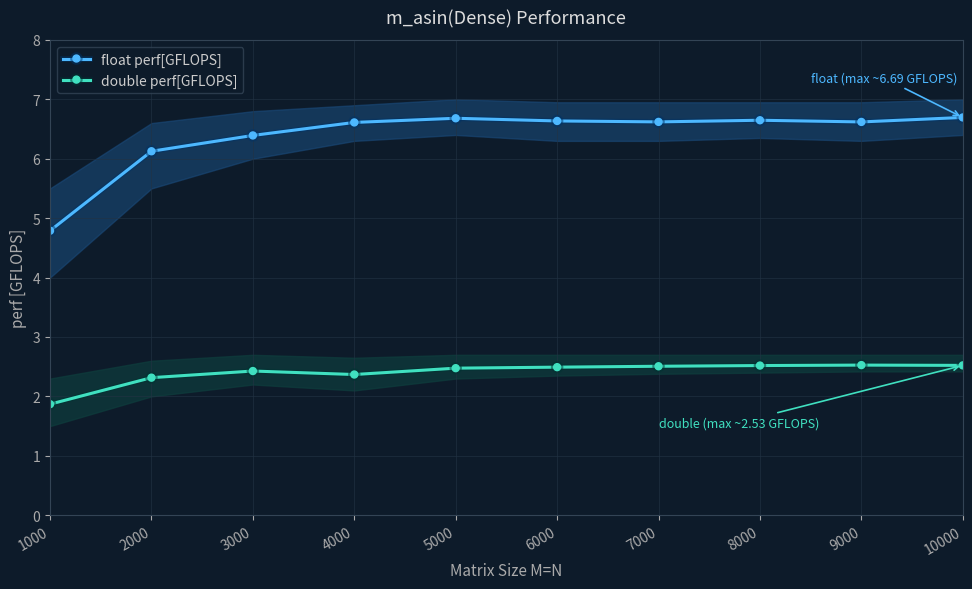

Which category has the highest value across all series?

10000